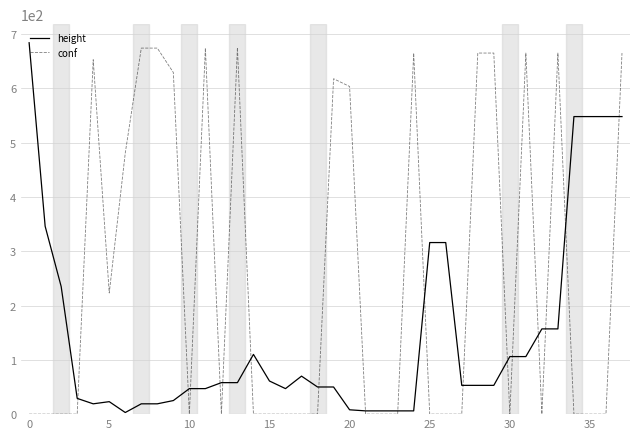

Which series has the largest total across all categories?

conf